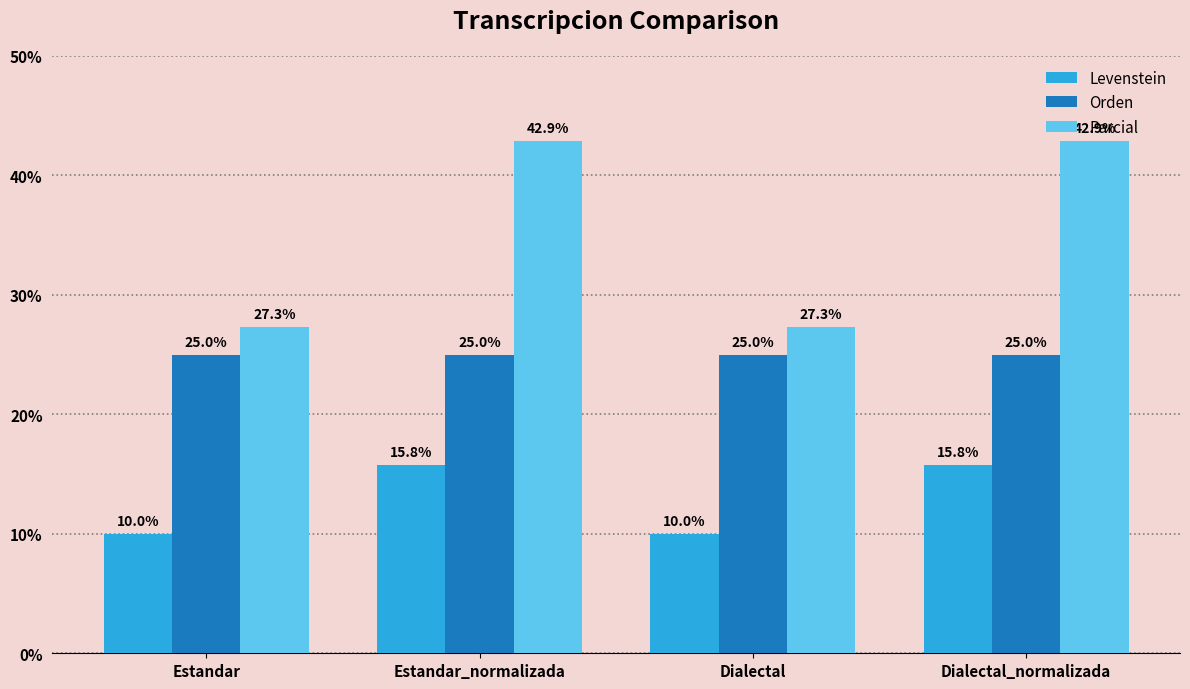

Reading left to right, extract all data points from this chart.

Levenstein: Estandar=10.0	Estandar_normalizada=15.8	Dialectal=10.0	Dialectal_normalizada=15.8
Orden: Estandar=25.0	Estandar_normalizada=25.0	Dialectal=25.0	Dialectal_normalizada=25.0
Parcial: Estandar=27.3	Estandar_normalizada=42.9	Dialectal=27.3	Dialectal_normalizada=42.9